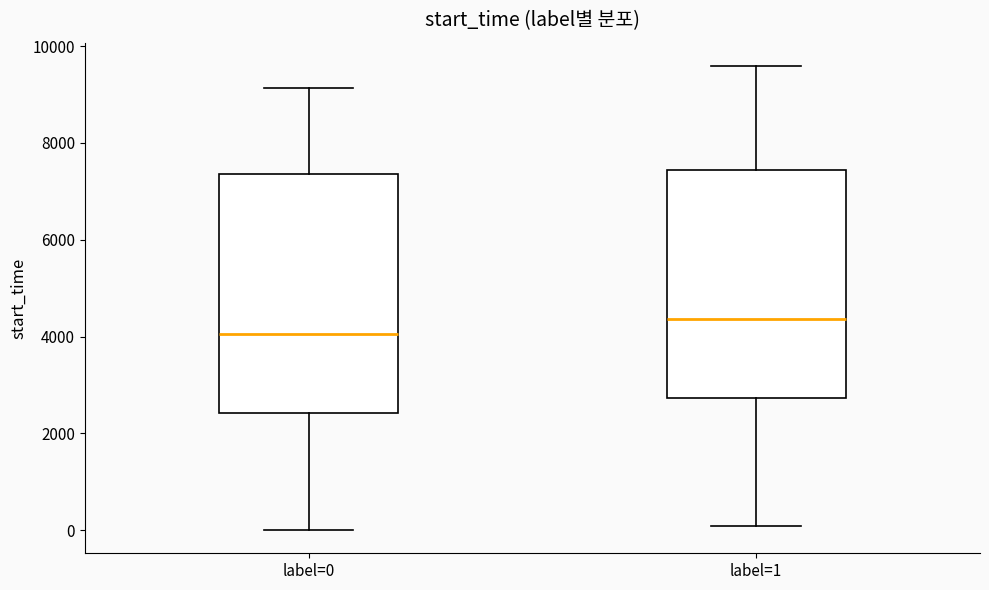

Reading left to right, transcribe this box plot: for each box, give where its median line is, the range the box spans, and where its two whiskers end, as read against the y-axis. The values are not printed on the chart, so give them approximately, as read against the axis.

label=0: median 4000, box 2400 to 7400, whiskers 0 to 9200
label=1: median 4400, box 2800 to 7400, whiskers 0 to 9600